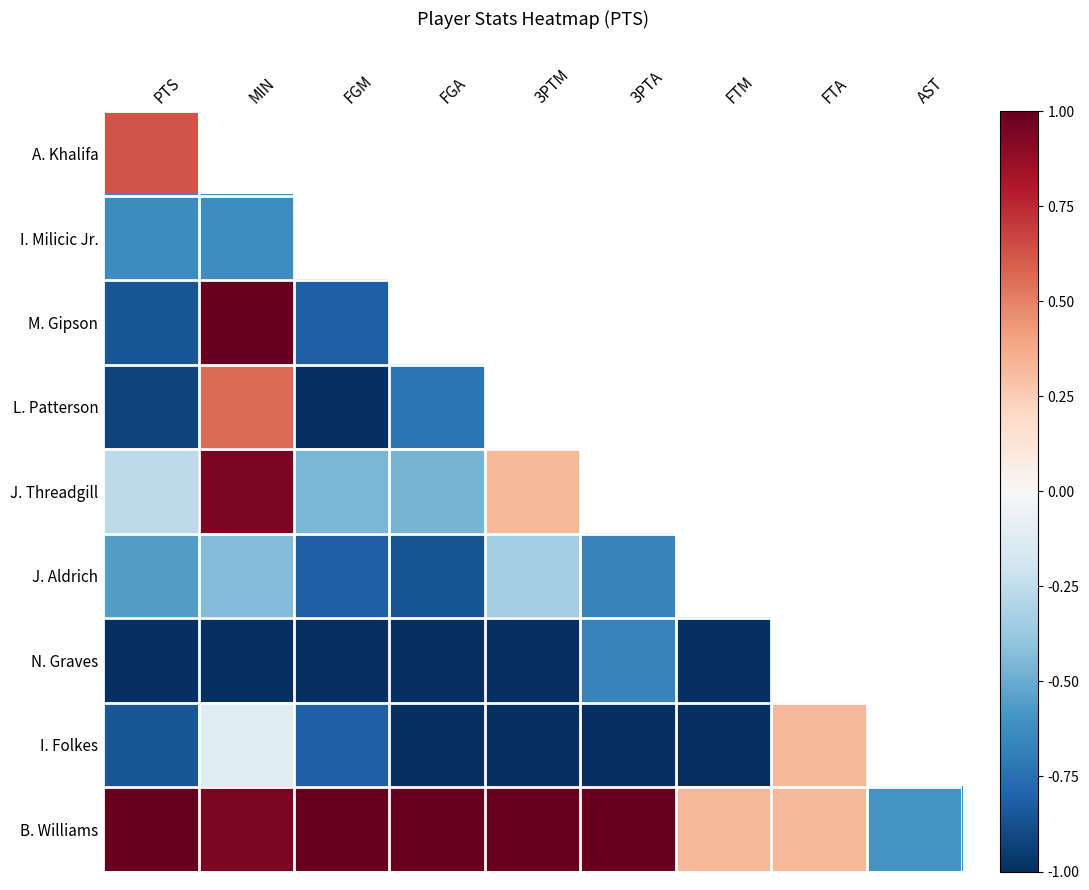

At which category is the sum across all series the highest?

MIN